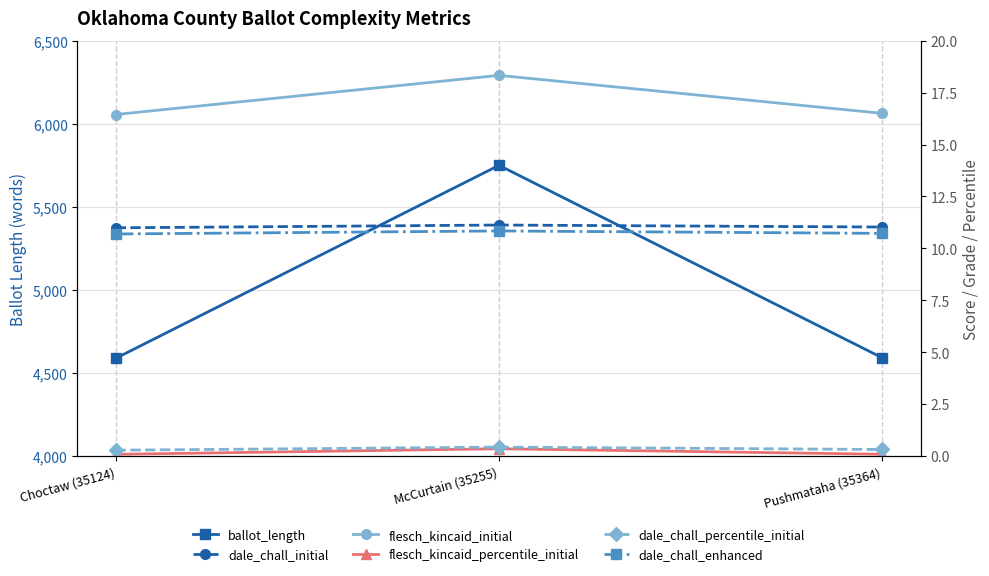

Is the value of dale_chall_percentile_initial at Pushmataha (35364) greater than the value of flesch_kincaid_initial at Pushmataha (35364)?

No